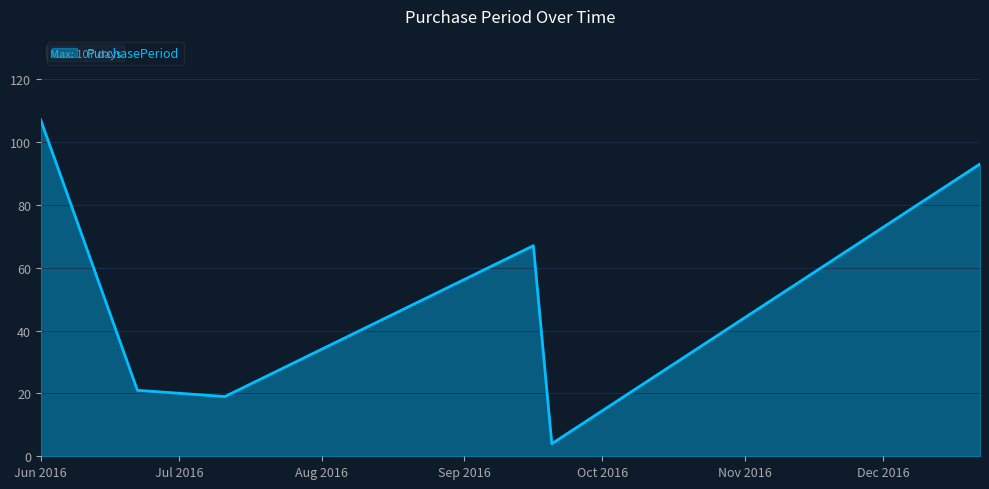

What is the maximum value shown in the chart?

107